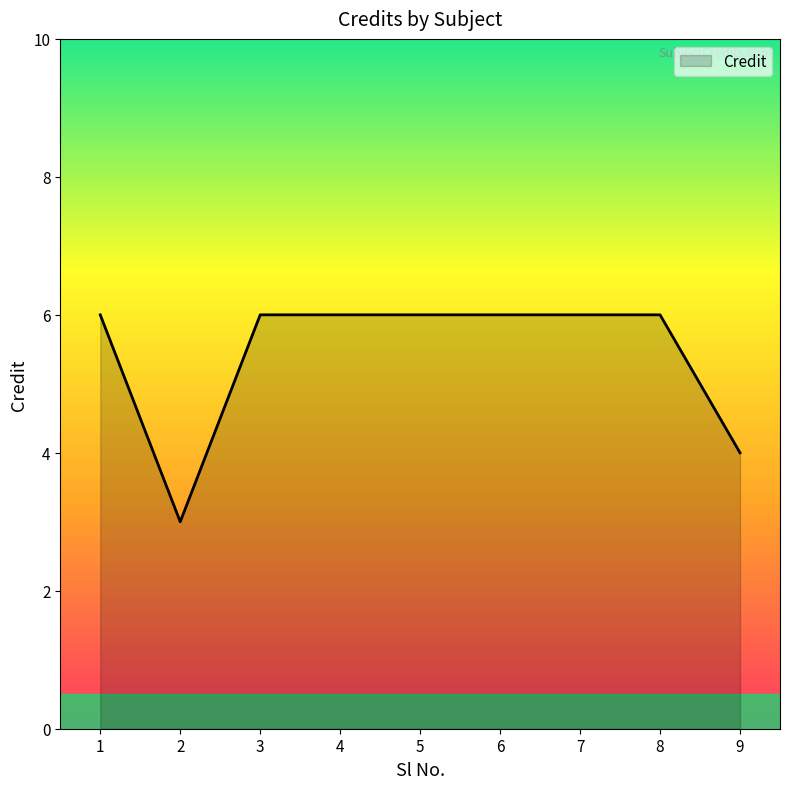

The value at 4 is 6. True or false?

True